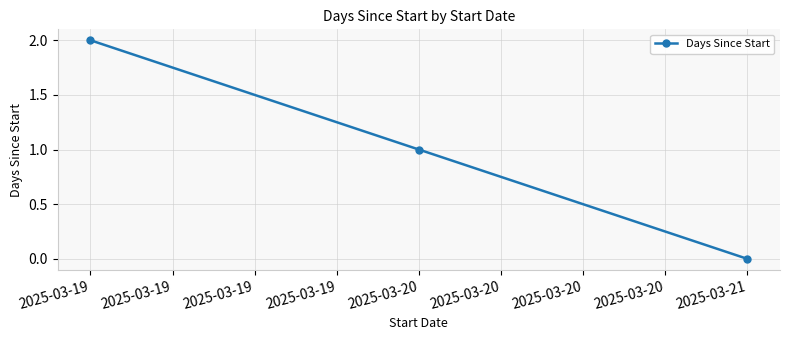

What is the value of the 2nd point from the left?

1